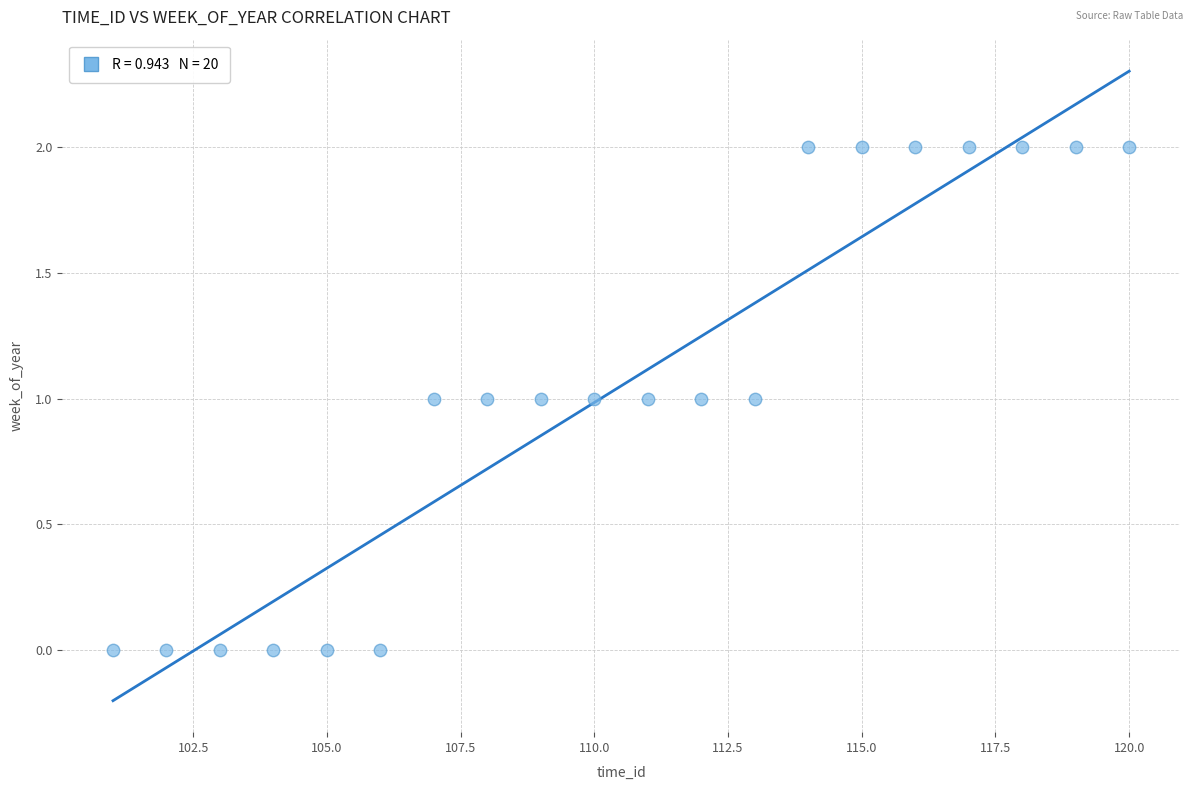

What is the range of X values (max minus min)?

19